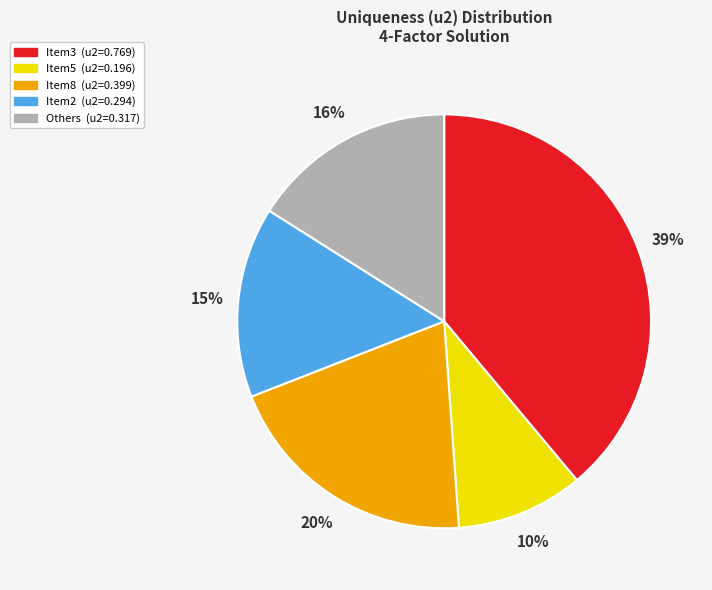

To the nearest percent, what is the difference between the largest and smallest slice percentages?

29%